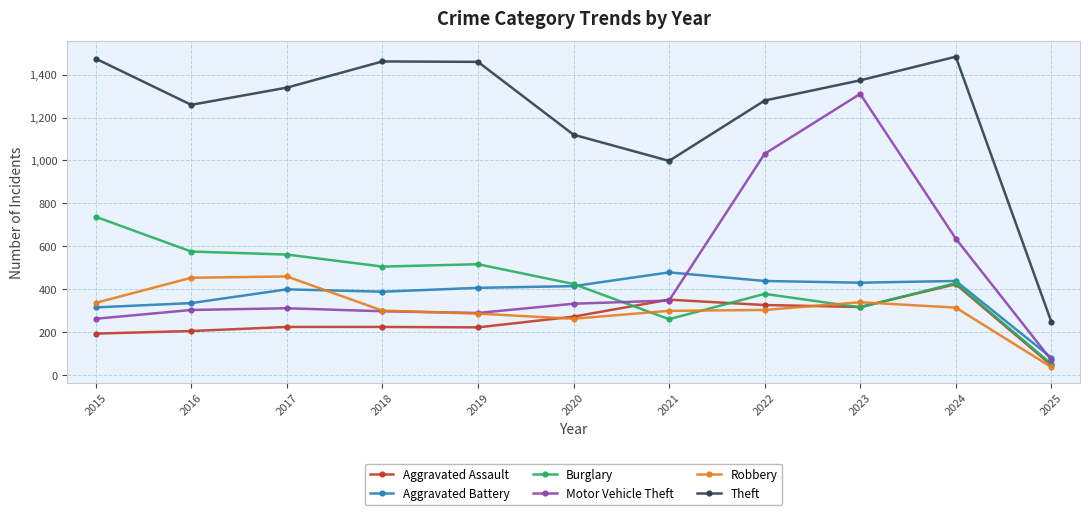

Which series has the largest total across all categories?

Theft